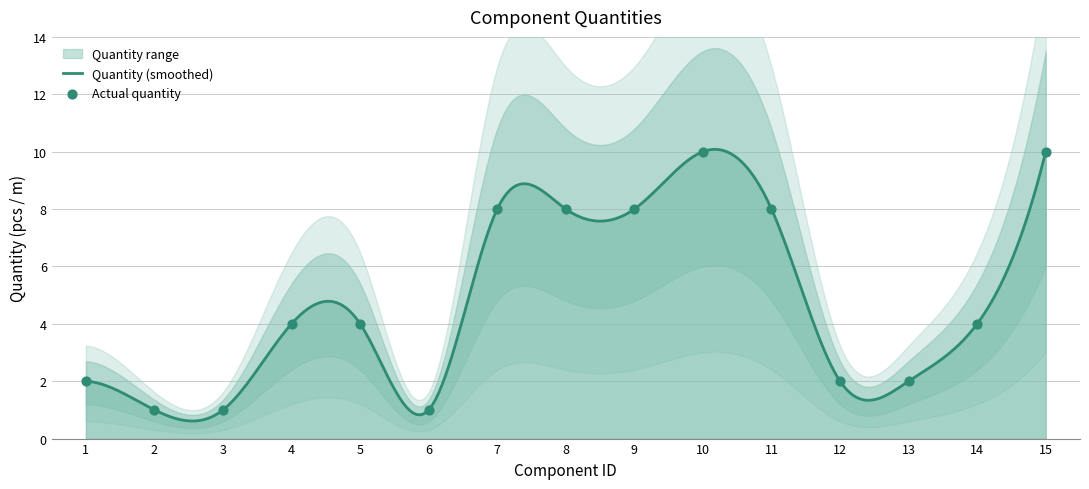

What is the change in value from 4 to 12?

-2